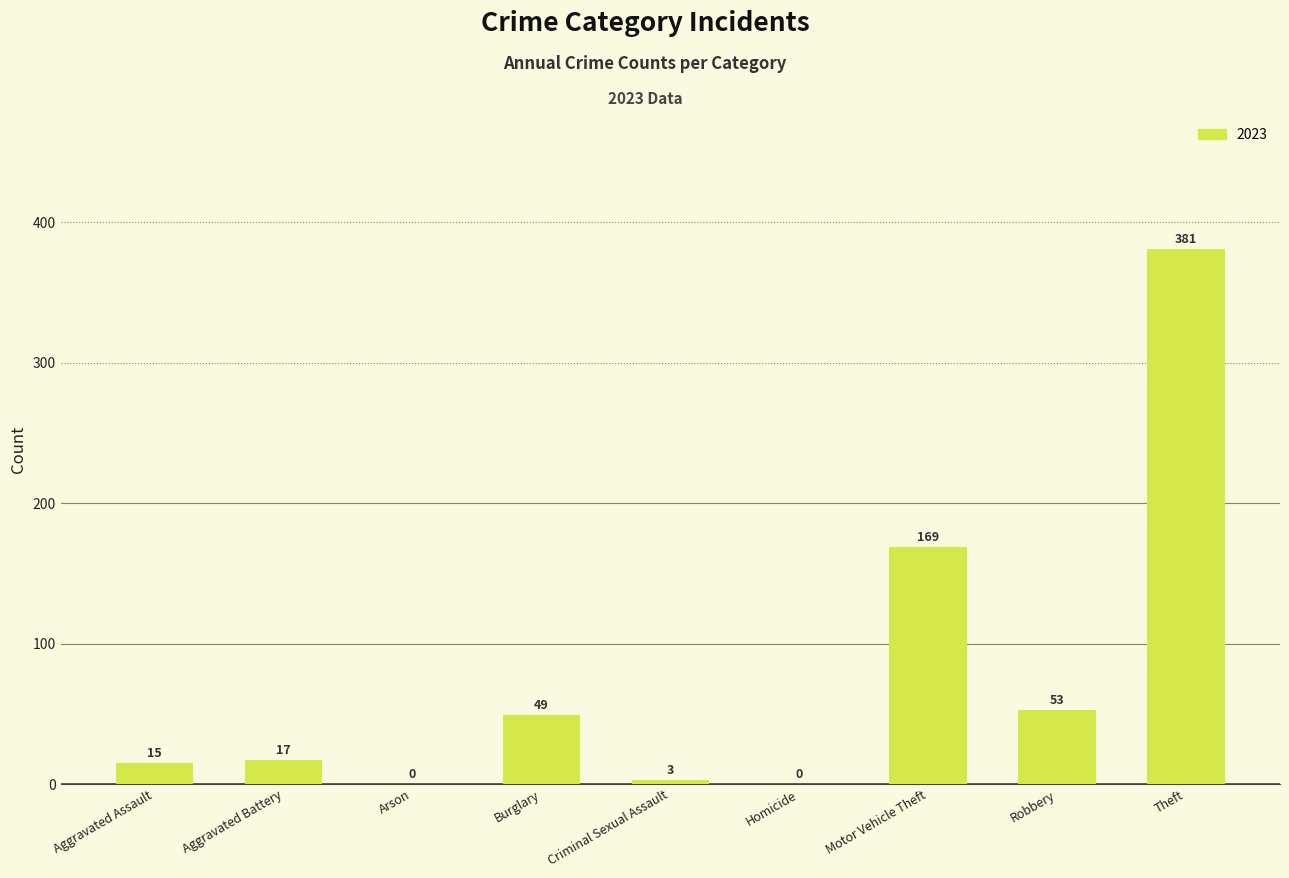

True or false: the data shows 91 at Robbery.

False